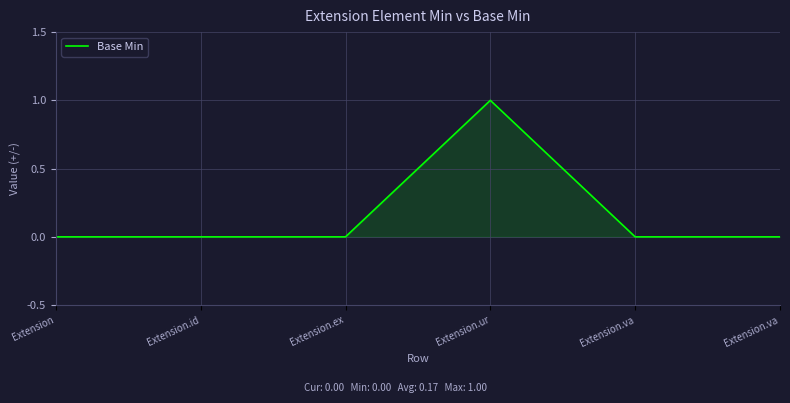

At which label is the value closest to 0?

Extension